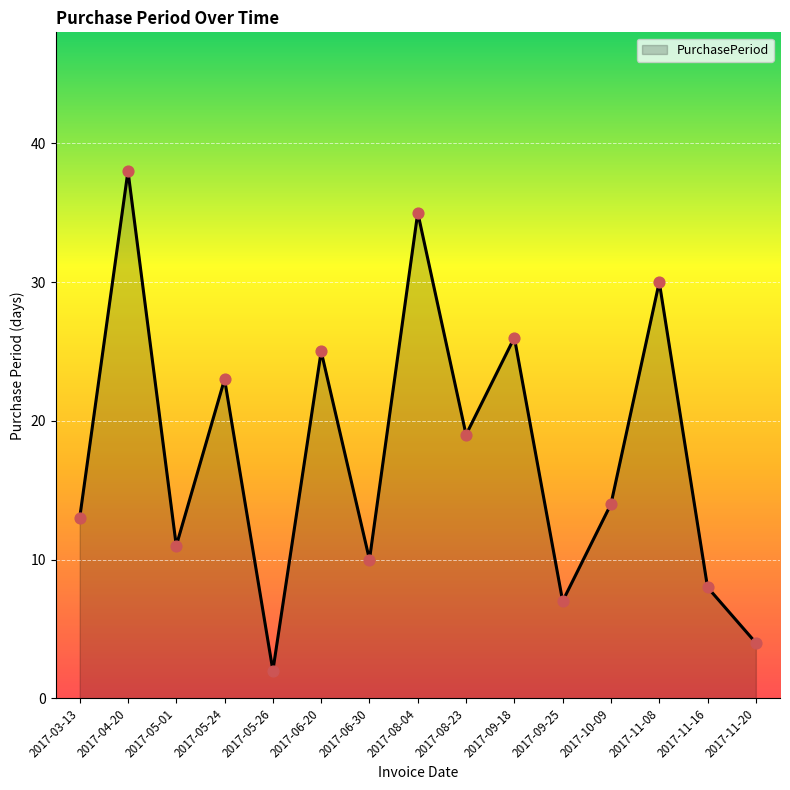

What is the ratio of the value at 2017-09-18 to the value at 2017-04-20?

0.7